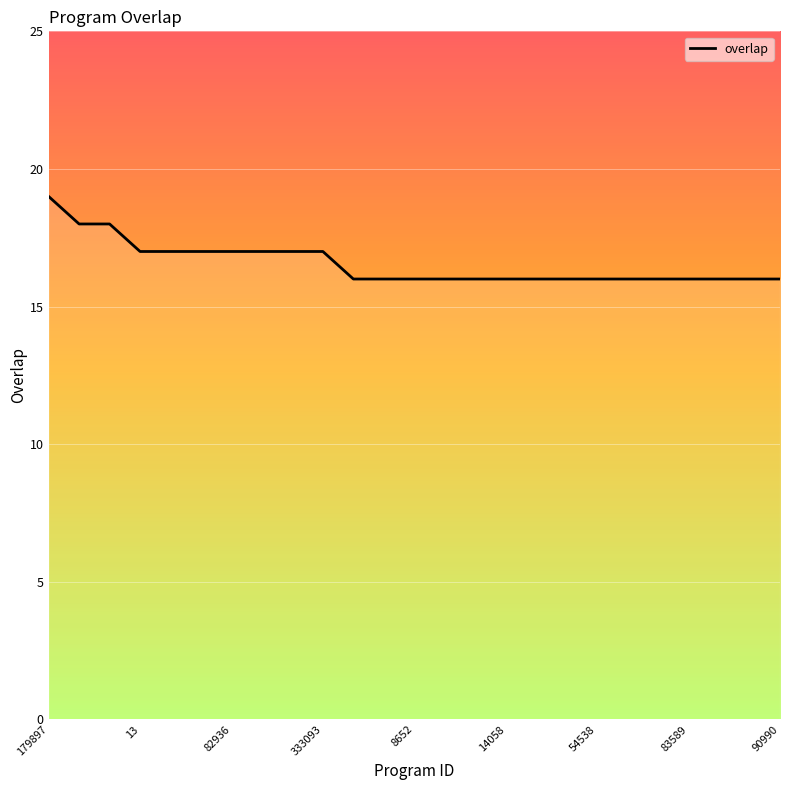

What is the greatest value displayed?

19